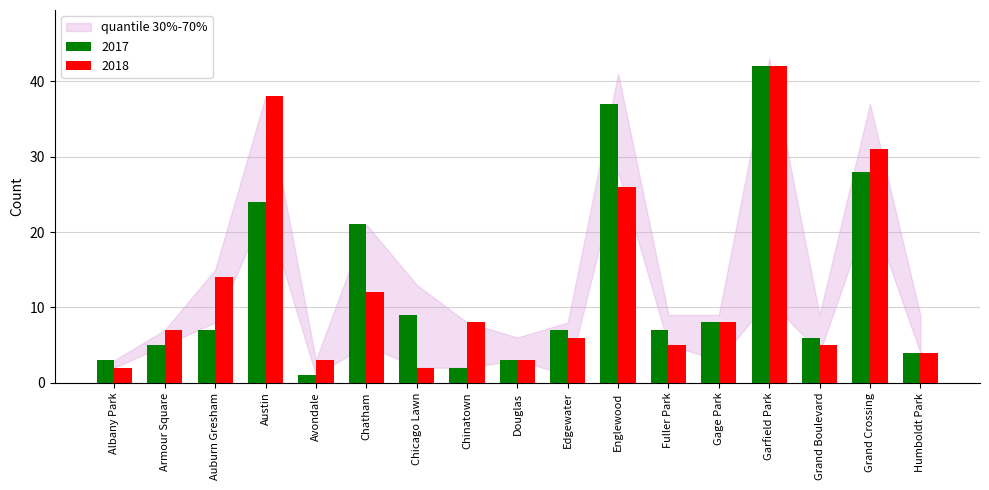

Is it true that 2017 equals 21 at Chatham?

True